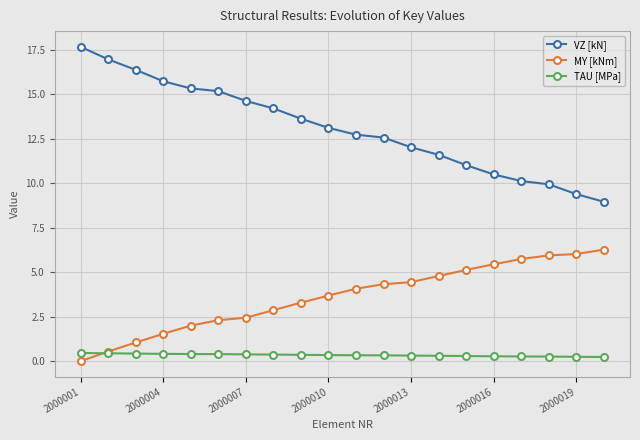

True or false: VZ [kN] and TAU [MPa] intersect in this chart.

False